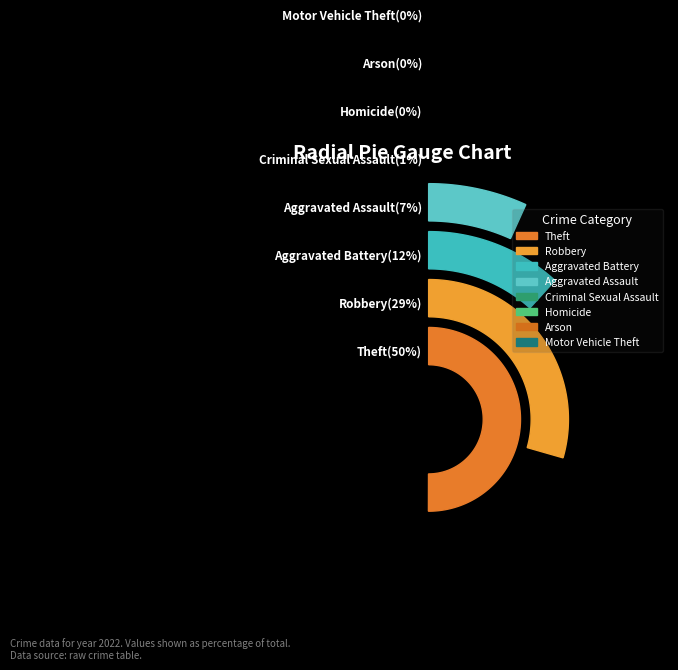

What is the change in value from Robbery to Theft?

+277